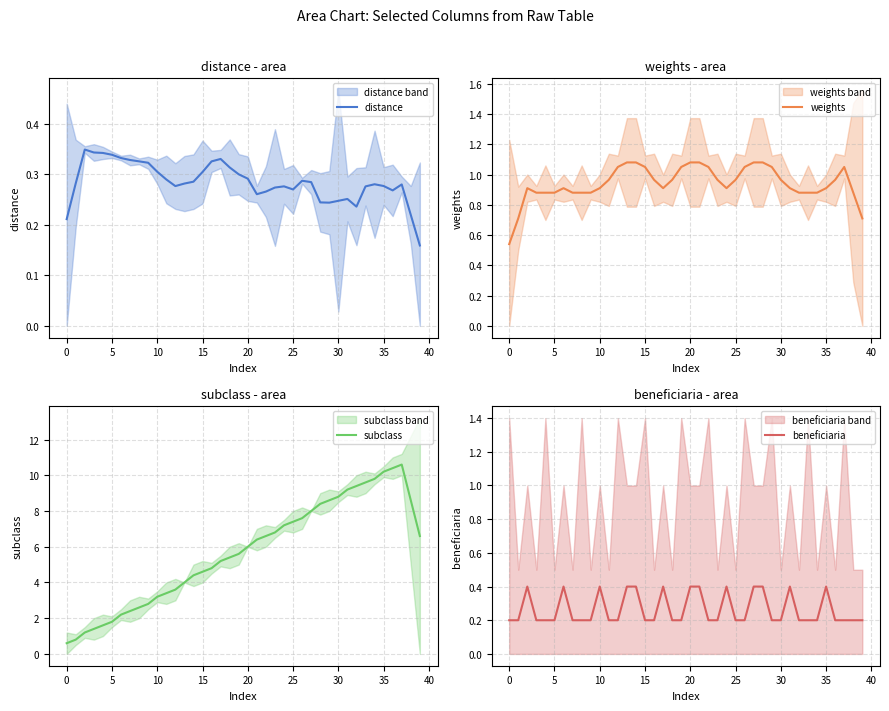

True or false: weights has a value of 1.3 at 30.

False